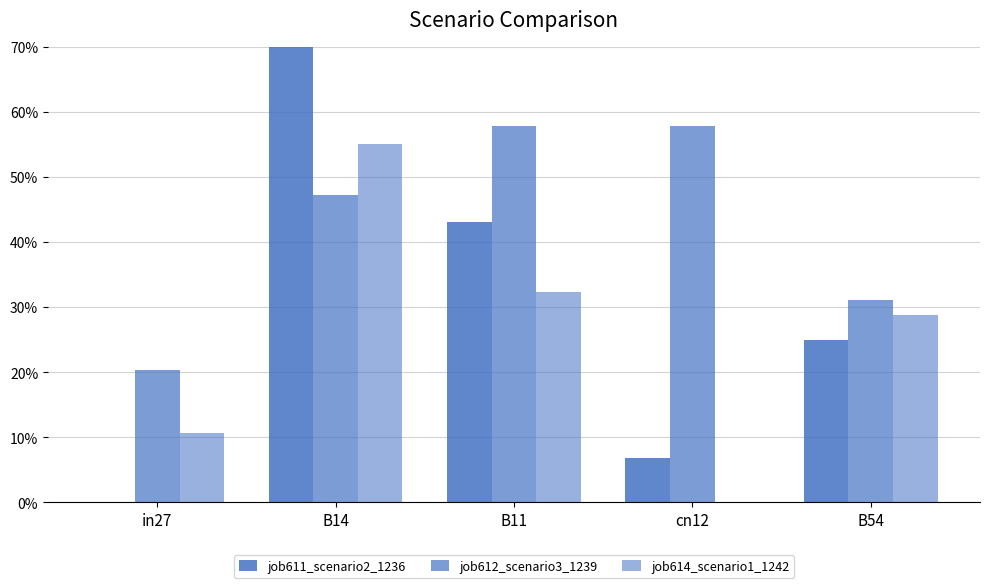

True or false: job612_scenario3_1239 has a value of 0.3 at B54.

True